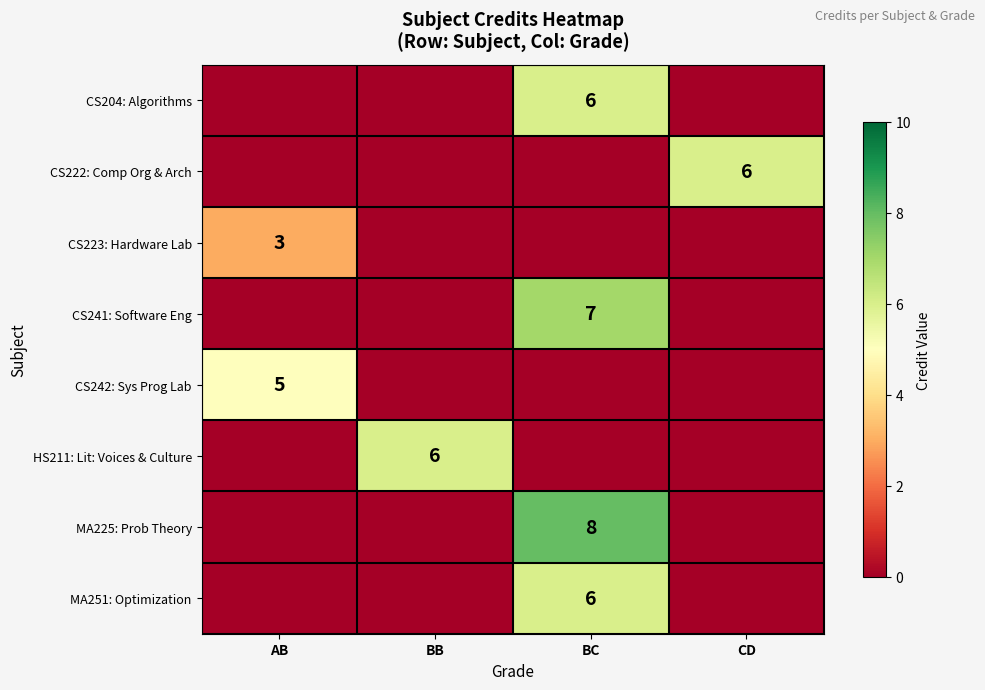

The MA225: Prob Theory series shows 13 at BC. True or false?

False